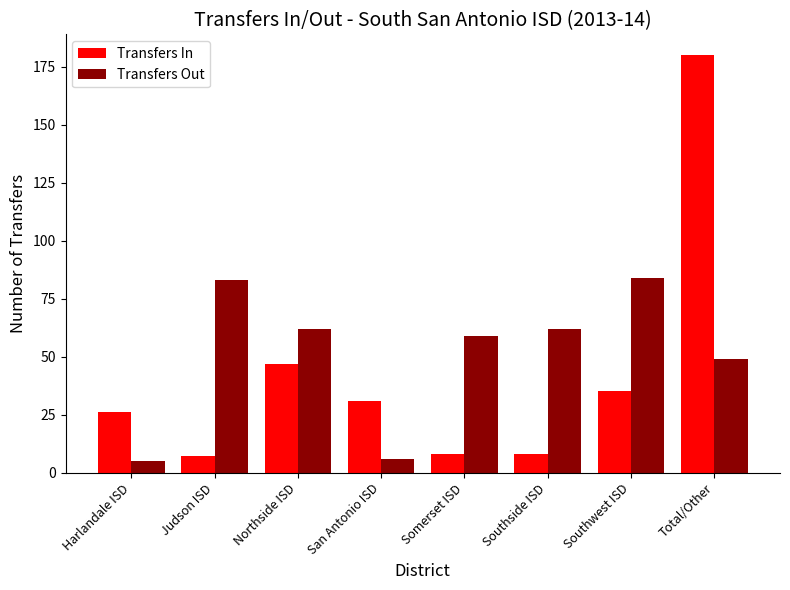

What is the maximum value for Transfers Out?

84